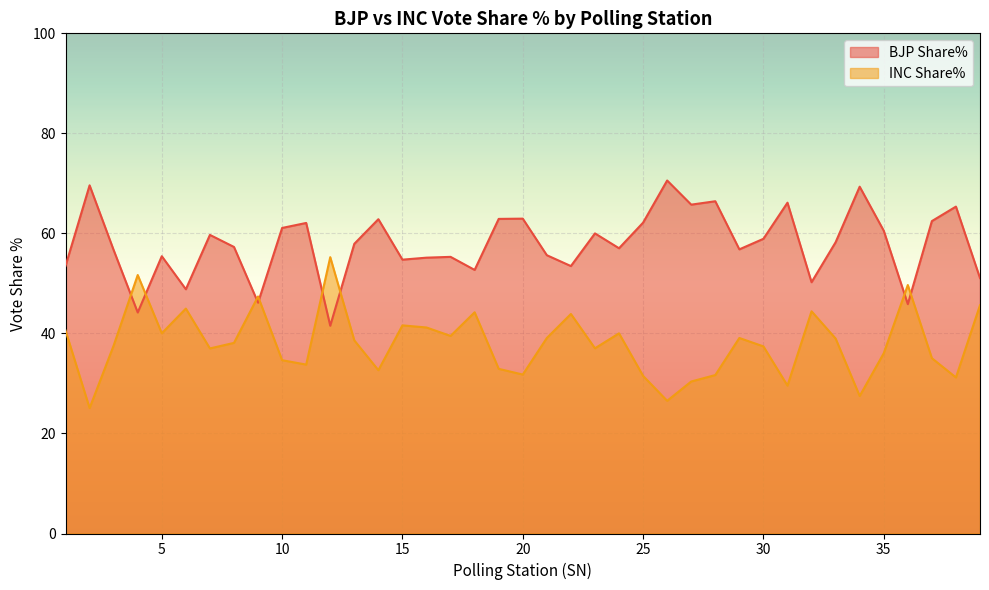

Between 22 and 3, which is larger?

3